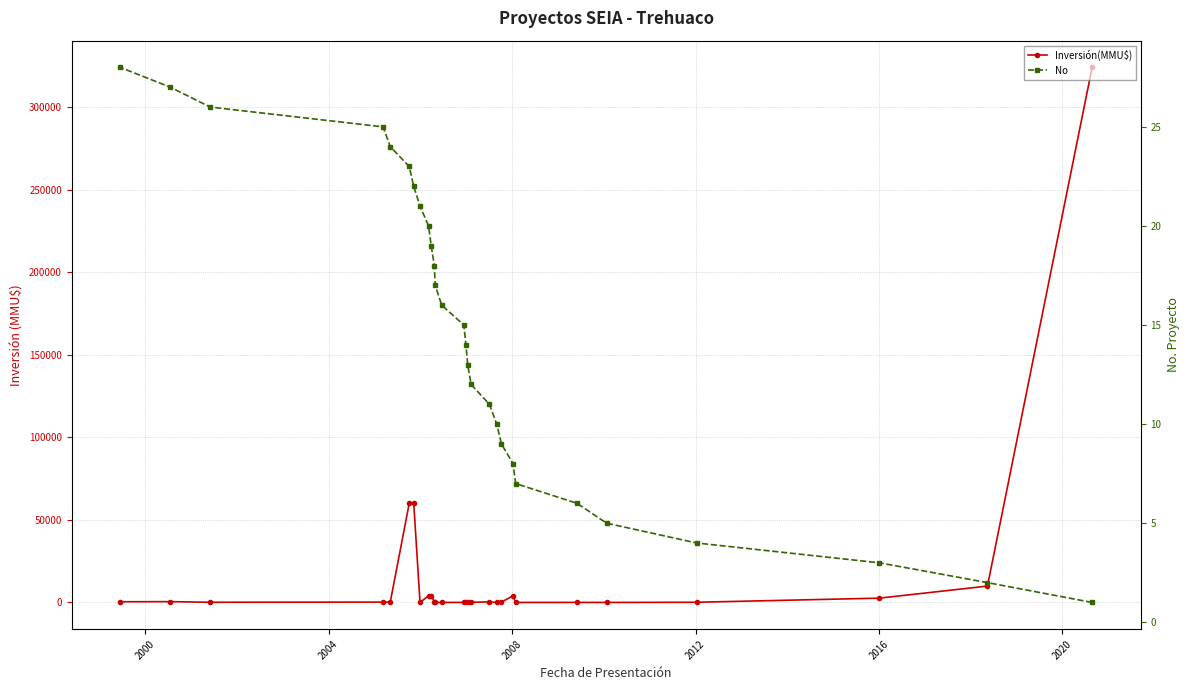

What is the highest value of the No series?

28